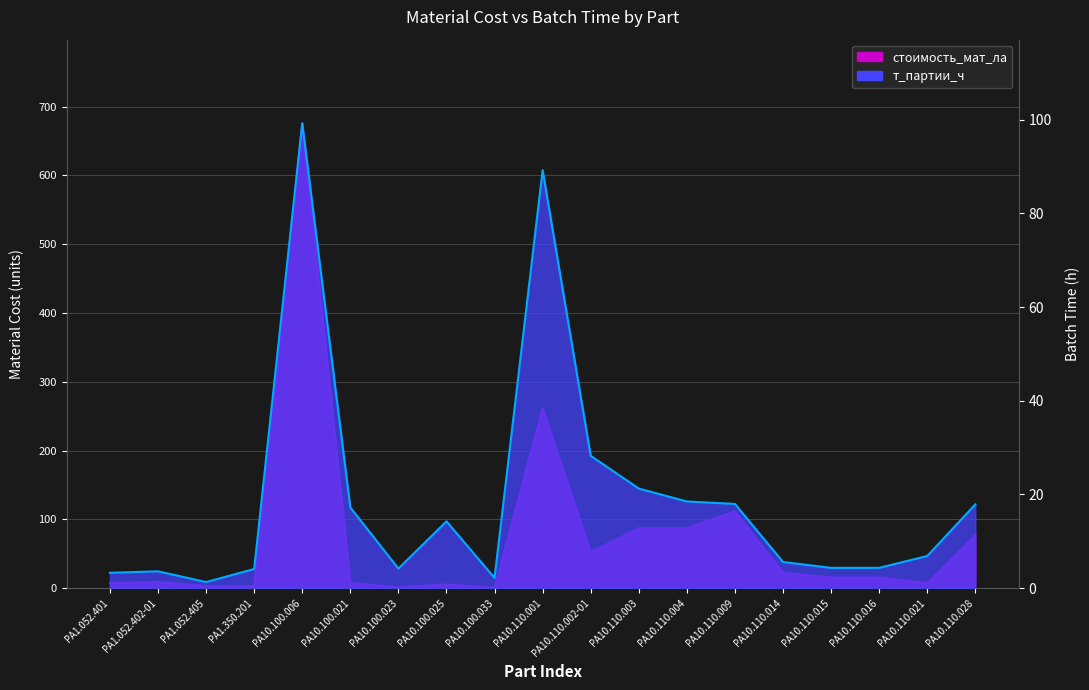

Reading left to right, what are all the values shown in this chart?

стоимость_мат_ла: 7.4	8.7	2.9	2.9	675.6	7.6	0.9	5.2	0.3	260.8	52.0	87.0	87.0	111.4	22.3	15.2	15.2	7.2	77.1
т_партии_ч: 3.3	3.6	1.3	4.1	99.2	17.2	4.2	14.2	2.2	89.2	28.2	21.2	18.5	18.0	5.6	4.3	4.3	6.8	17.9